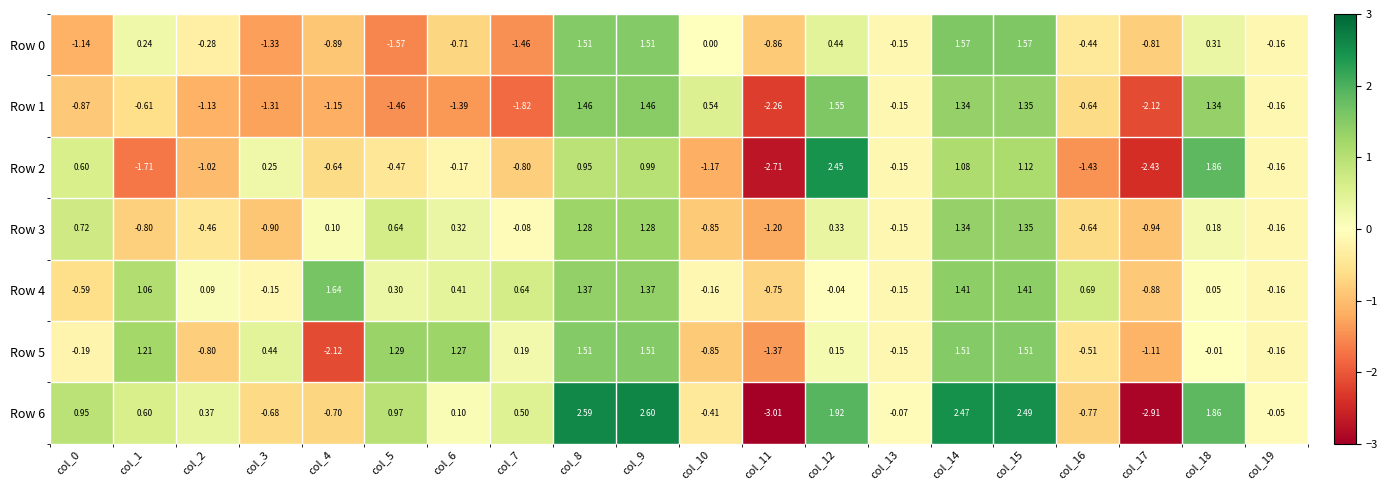

Reading left to right, extract all data points from this chart.

Row 0: col_0=-1.1	col_1=0.2	col_2=-0.3	col_3=-1.3	col_4=-0.9	col_5=-1.6	col_6=-0.7	col_7=-1.5	col_8=1.5	col_9=1.5	col_10=0.0	col_11=-0.9	col_12=0.4	col_13=-0.1	col_14=1.6	col_15=1.6	col_16=-0.4	col_17=-0.8	col_18=0.3	col_19=-0.2
Row 1: col_0=-0.9	col_1=-0.6	col_2=-1.1	col_3=-1.3	col_4=-1.1	col_5=-1.5	col_6=-1.4	col_7=-1.8	col_8=1.5	col_9=1.5	col_10=0.5	col_11=-2.3	col_12=1.6	col_13=-0.1	col_14=1.3	col_15=1.4	col_16=-0.6	col_17=-2.1	col_18=1.3	col_19=-0.2
Row 2: col_0=0.6	col_1=-1.7	col_2=-1.0	col_3=0.2	col_4=-0.6	col_5=-0.5	col_6=-0.2	col_7=-0.8	col_8=0.9	col_9=1.0	col_10=-1.2	col_11=-2.7	col_12=2.5	col_13=-0.1	col_14=1.1	col_15=1.1	col_16=-1.4	col_17=-2.4	col_18=1.9	col_19=-0.2
Row 3: col_0=0.7	col_1=-0.8	col_2=-0.5	col_3=-0.9	col_4=0.1	col_5=0.6	col_6=0.3	col_7=-0.1	col_8=1.3	col_9=1.3	col_10=-0.8	col_11=-1.2	col_12=0.3	col_13=-0.1	col_14=1.3	col_15=1.4	col_16=-0.6	col_17=-0.9	col_18=0.2	col_19=-0.2
Row 4: col_0=-0.6	col_1=1.1	col_2=0.1	col_3=-0.1	col_4=1.6	col_5=0.3	col_6=0.4	col_7=0.6	col_8=1.4	col_9=1.4	col_10=-0.2	col_11=-0.8	col_12=-0.0	col_13=-0.1	col_14=1.4	col_15=1.4	col_16=0.7	col_17=-0.9	col_18=0.1	col_19=-0.2
Row 5: col_0=-0.2	col_1=1.2	col_2=-0.8	col_3=0.4	col_4=-2.1	col_5=1.3	col_6=1.3	col_7=0.2	col_8=1.5	col_9=1.5	col_10=-0.8	col_11=-1.4	col_12=0.1	col_13=-0.1	col_14=1.5	col_15=1.5	col_16=-0.5	col_17=-1.1	col_18=-0.0	col_19=-0.2
Row 6: col_0=0.9	col_1=0.6	col_2=0.4	col_3=-0.7	col_4=-0.7	col_5=1.0	col_6=0.1	col_7=0.5	col_8=2.6	col_9=2.6	col_10=-0.4	col_11=-3.0	col_12=1.9	col_13=-0.1	col_14=2.5	col_15=2.5	col_16=-0.8	col_17=-2.9	col_18=1.9	col_19=-0.1